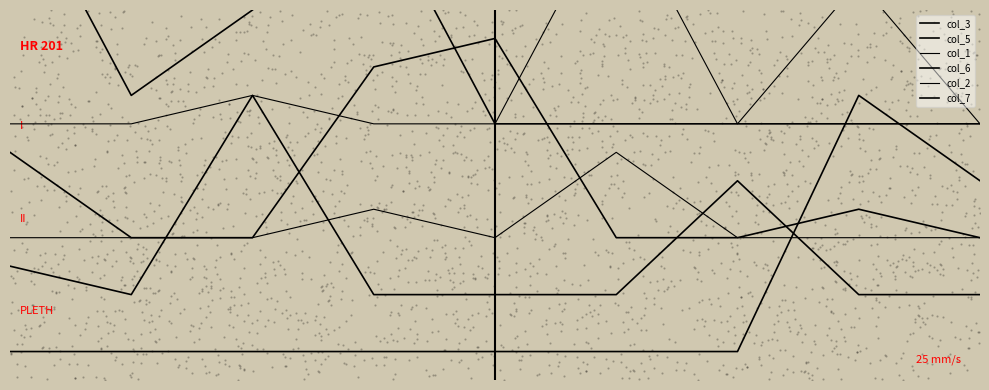

What is the total value across all series at 7?

41